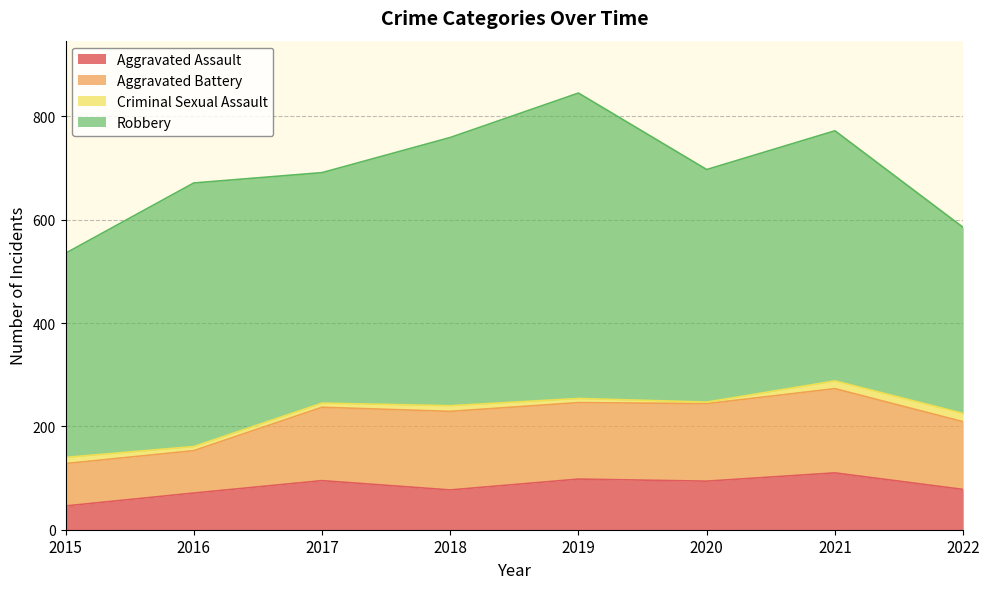

At which label is Aggravated Assault closest to 78?

2022